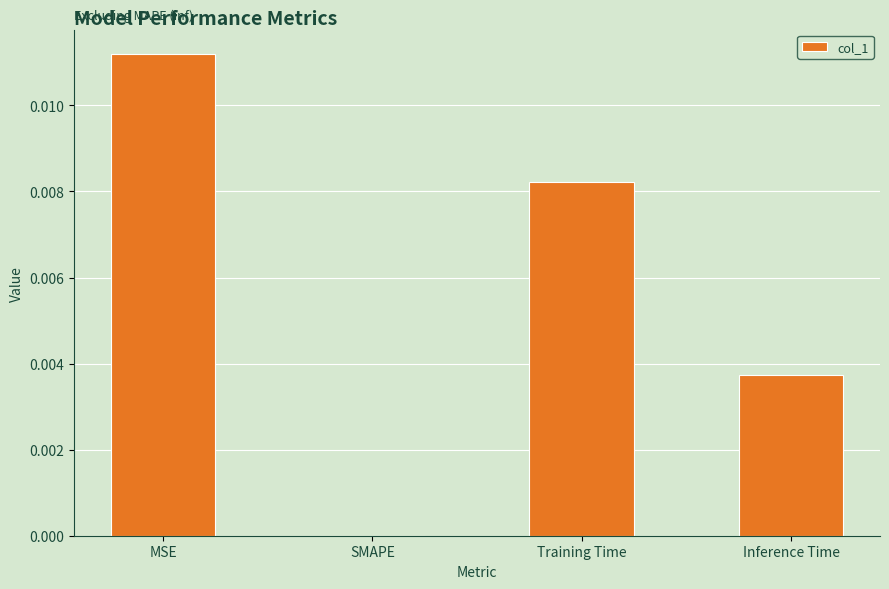

True or false: the data shows 0.0 at MSE.

True